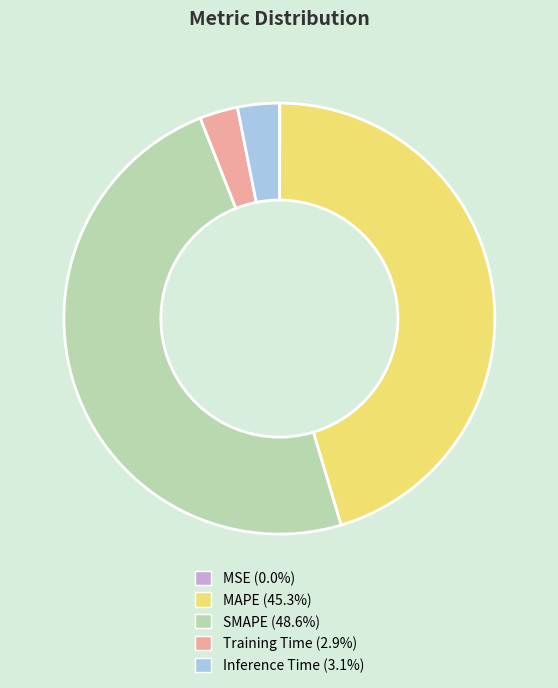

Is it true that SMAPE is 58% of the pie?

False